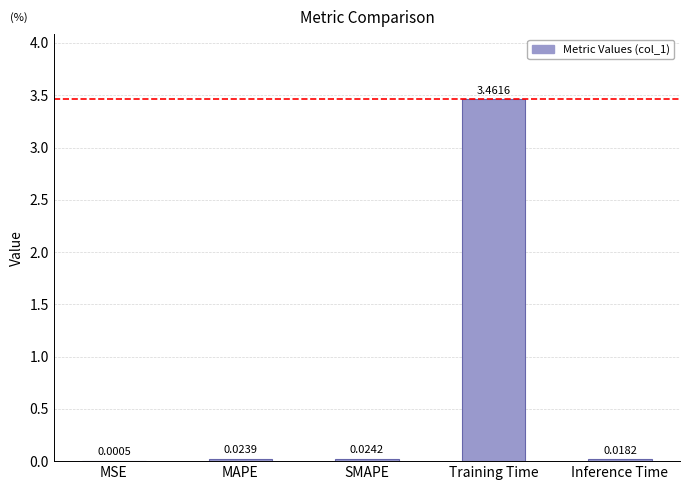

At which category does the chart reach its peak across all series?

Training Time